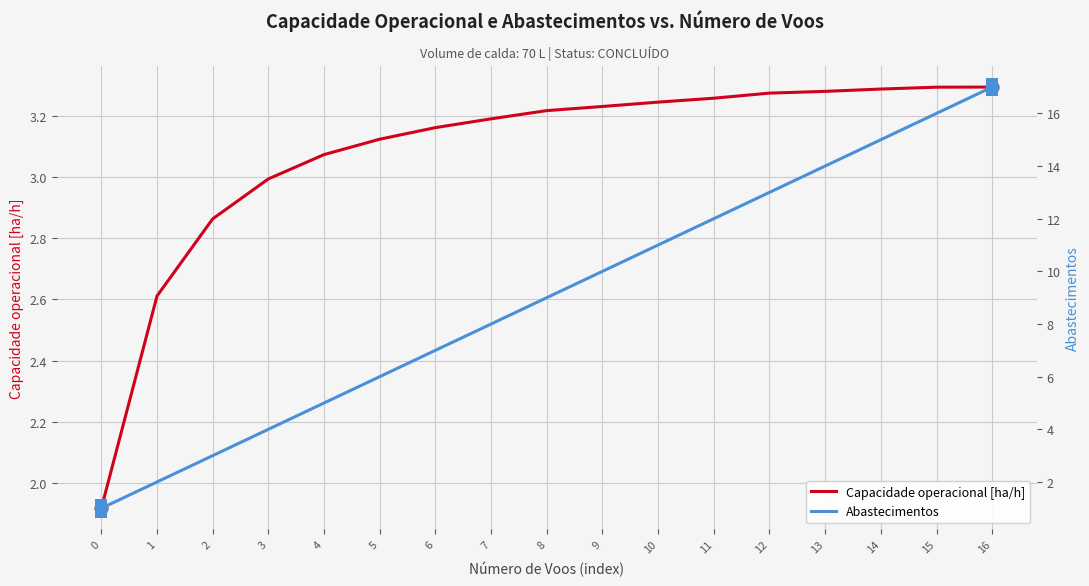

What is the maximum value shown in the chart?

17.0